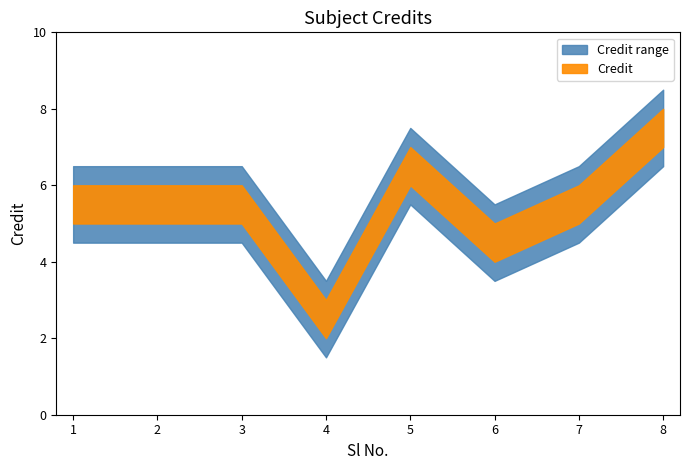

Where is Credit nearest to the value 5?

6